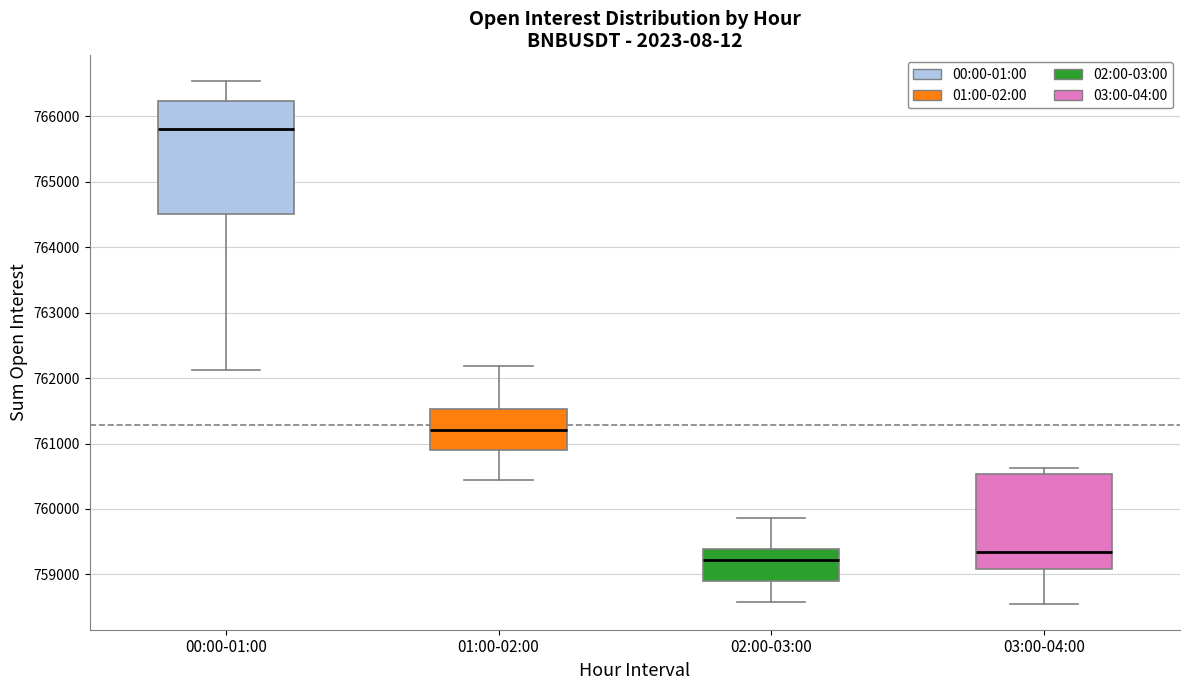

Where is the upper edge of the box for 00:00-01:00 on the y-axis? The values are not printed on the chart, so give them approximately, as read against the axis.

766200